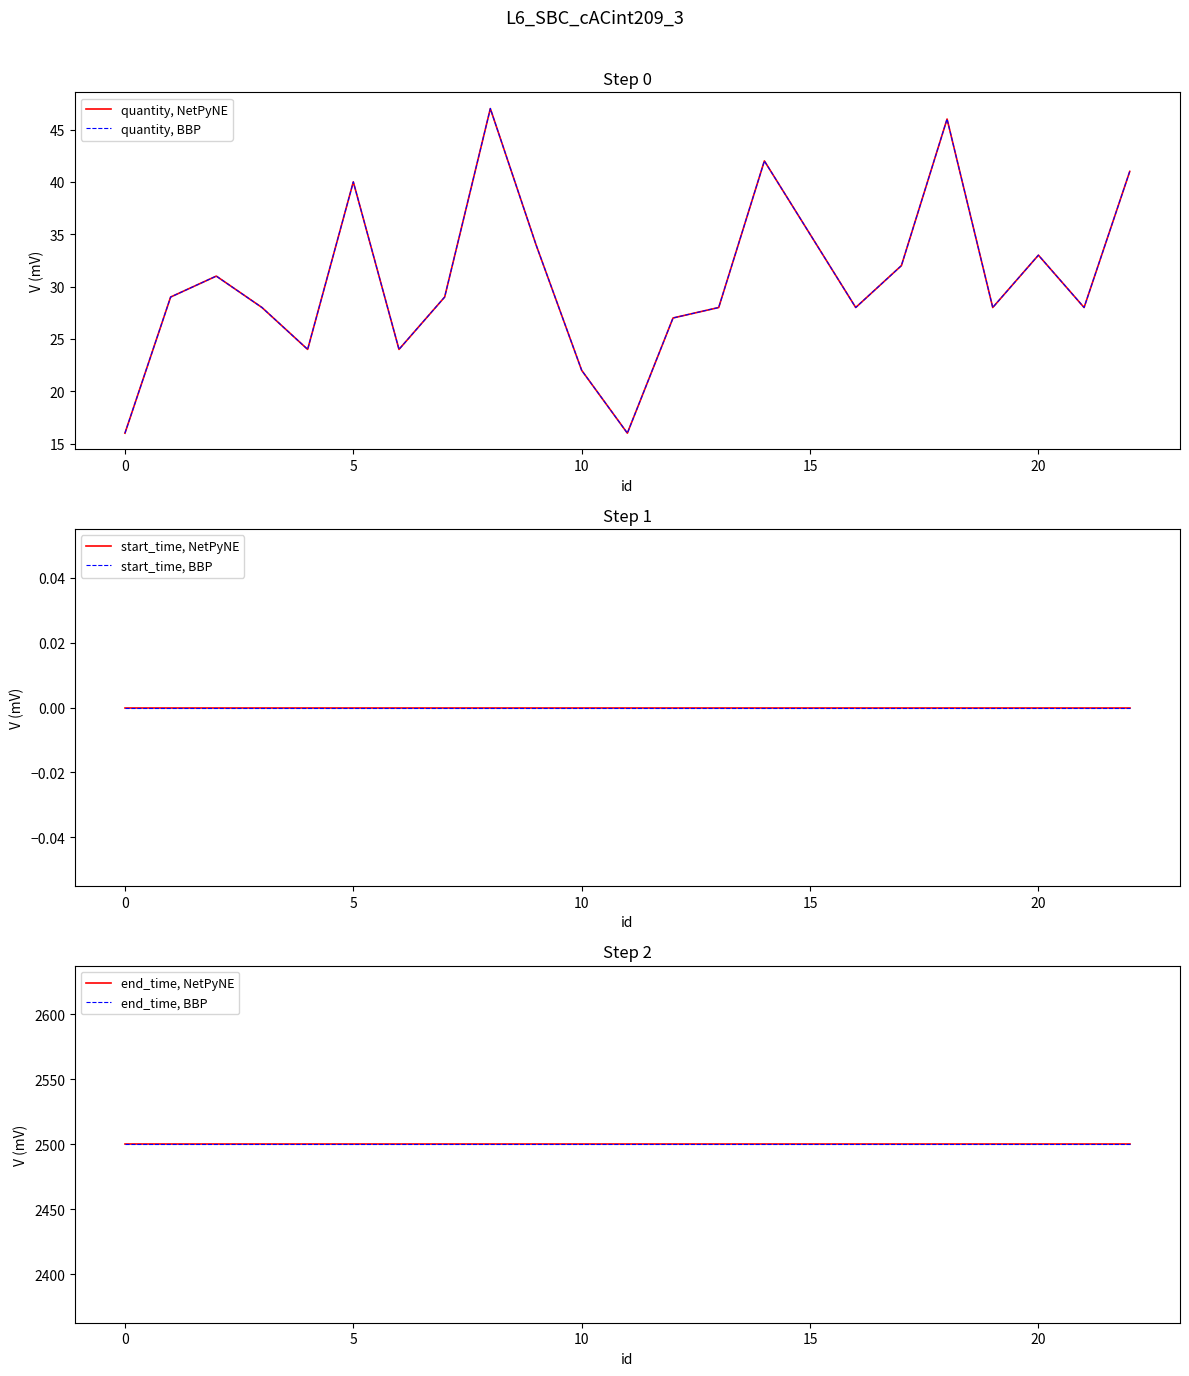

True or false: quantity, BBP has a value of 42 at 14.

True